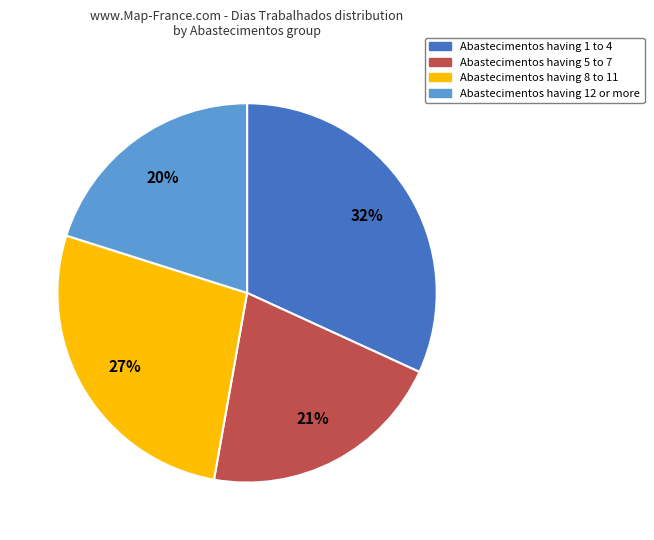

True or false: Abastecimentos having 5 to 7 accounts for 9% of the total.

False